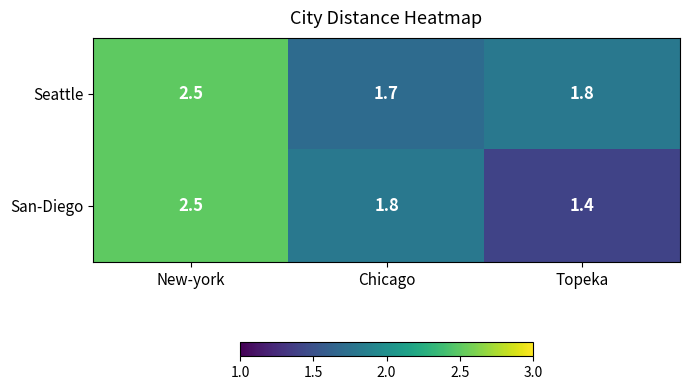

What is the difference between the maximum and minimum values in the Seattle series?

0.8